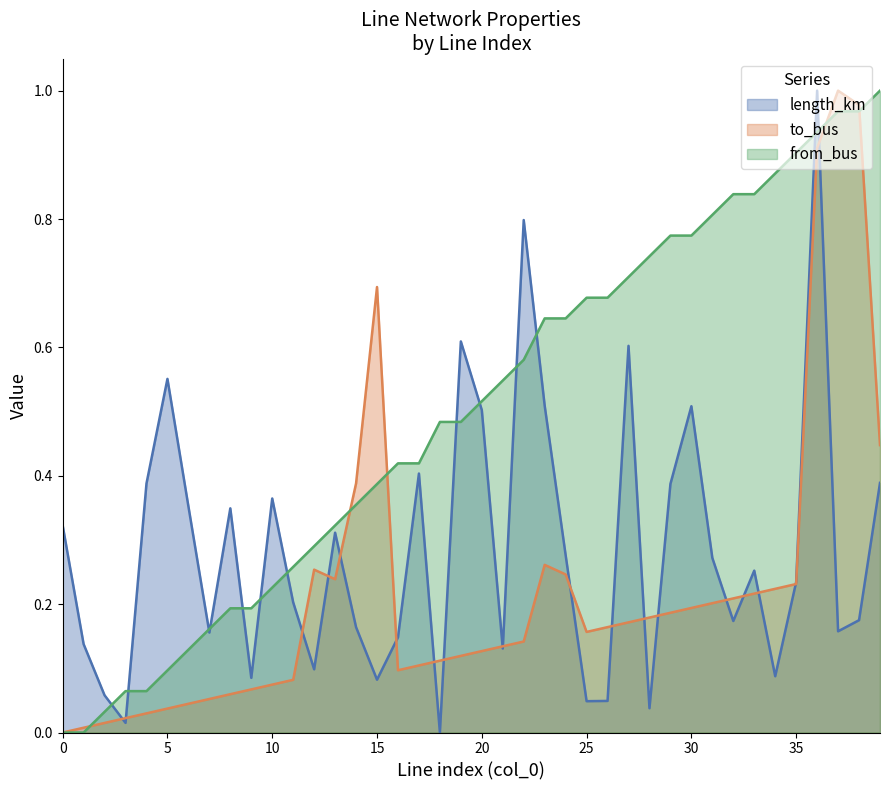

True or false: from_bus has a value of 0.3 at 8.

False